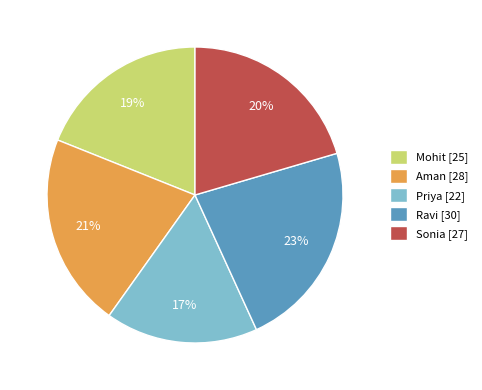

Rank the categories by value from lowest to highest.

Priya, Mohit, Sonia, Aman, Ravi